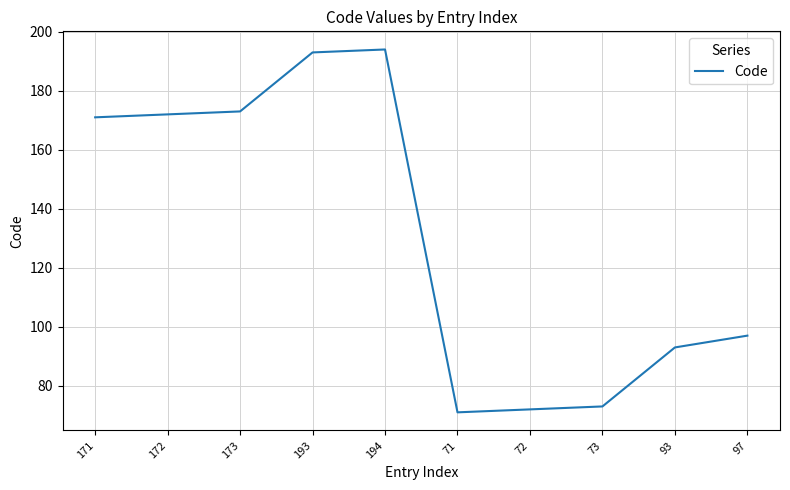

Approximately how many times larger is the value at 193 compared to 93?

2.1